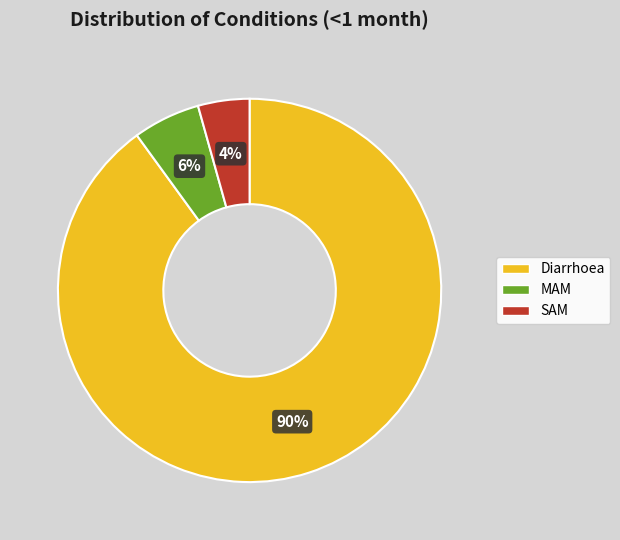

Do Diarrhoea and SAM together represent more than half of the pie?

Yes